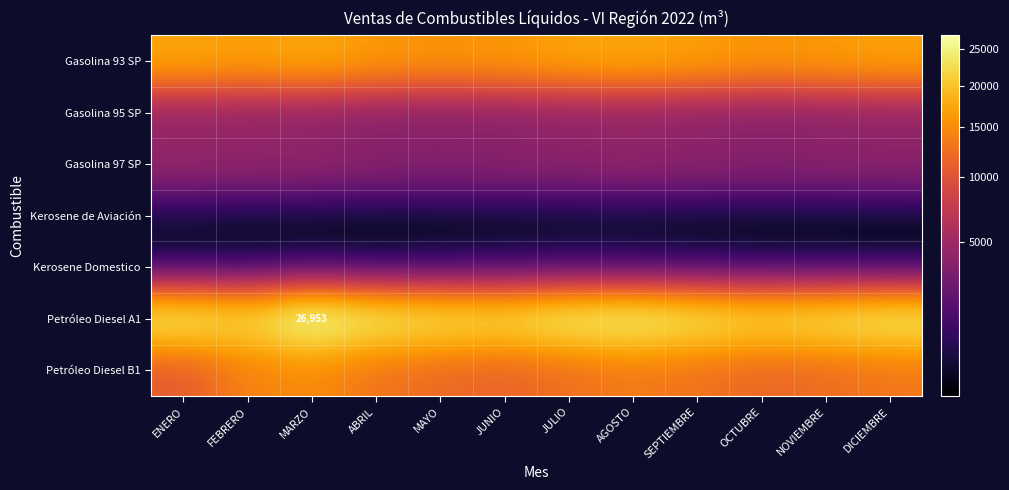

At which category does the chart reach its peak across all series?

MARZO